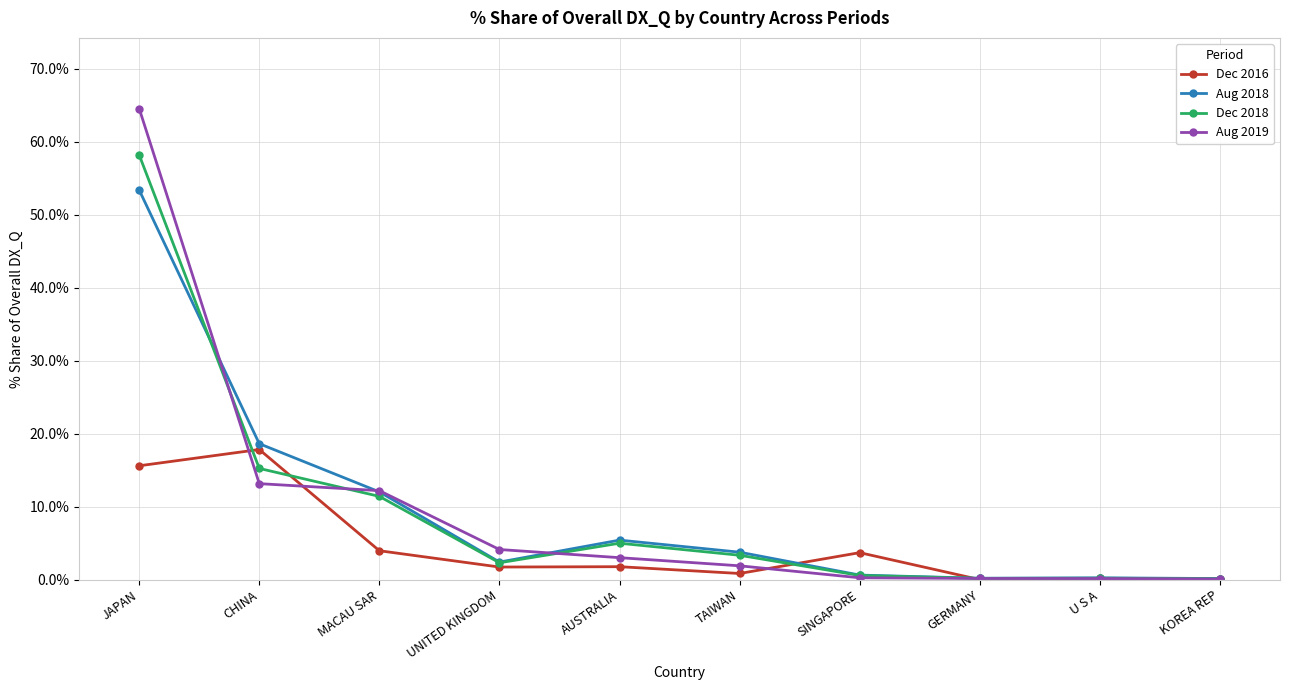

True or false: Dec 2016 and Aug 2019 cross at least once.

True